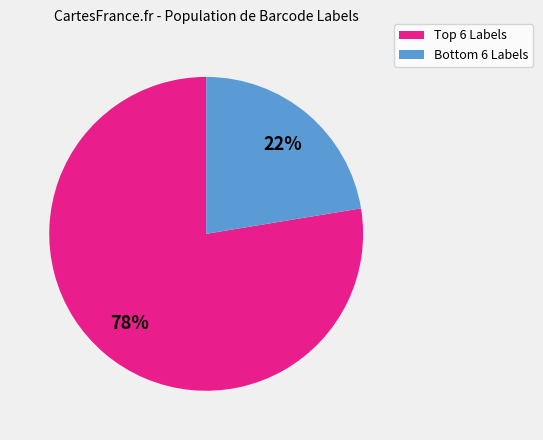

To the nearest percent, what is the average slice percentage?

50%